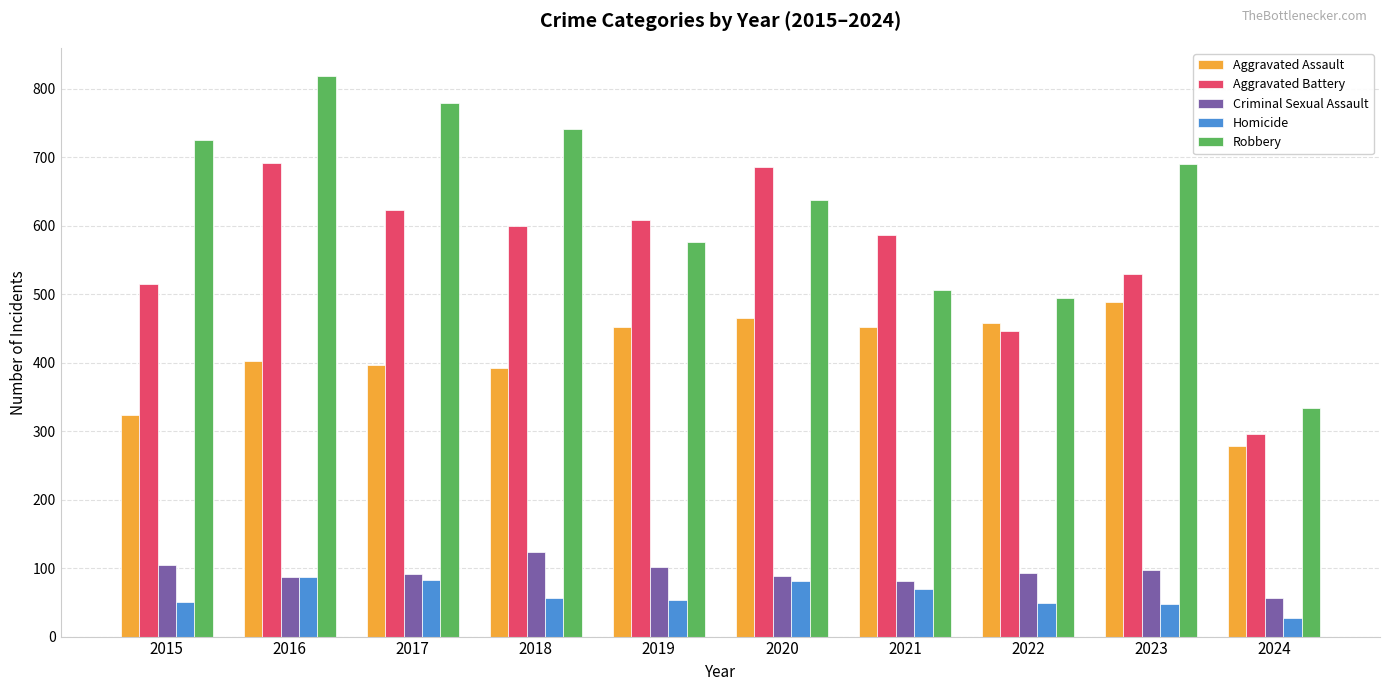

True or false: Aggravated Battery has a value of 220 at 2016.

False